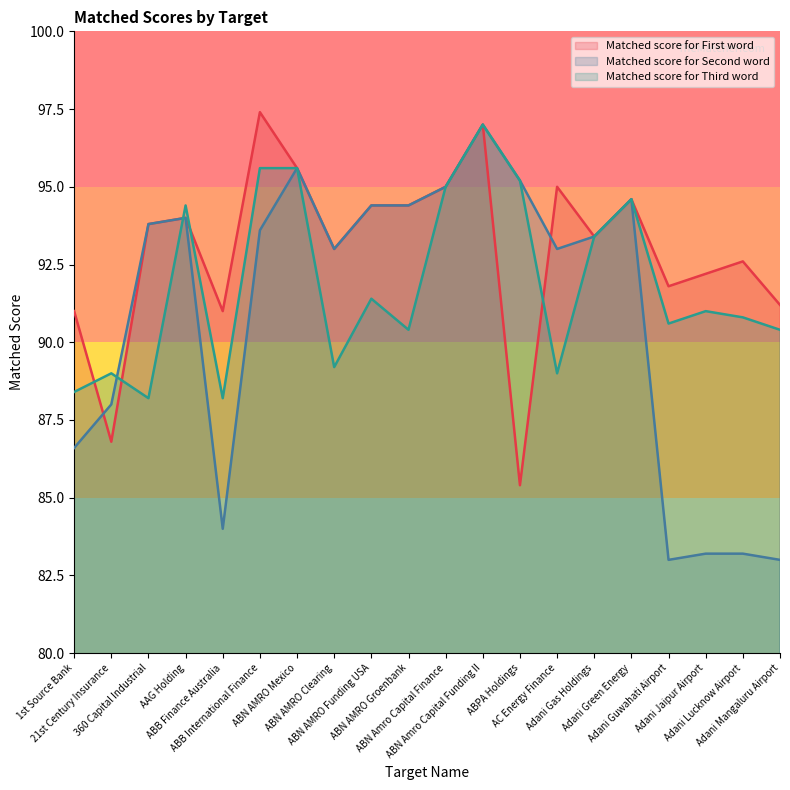

Which category has the lowest value in the Matched score for Third word series?

360 Capital Industrial